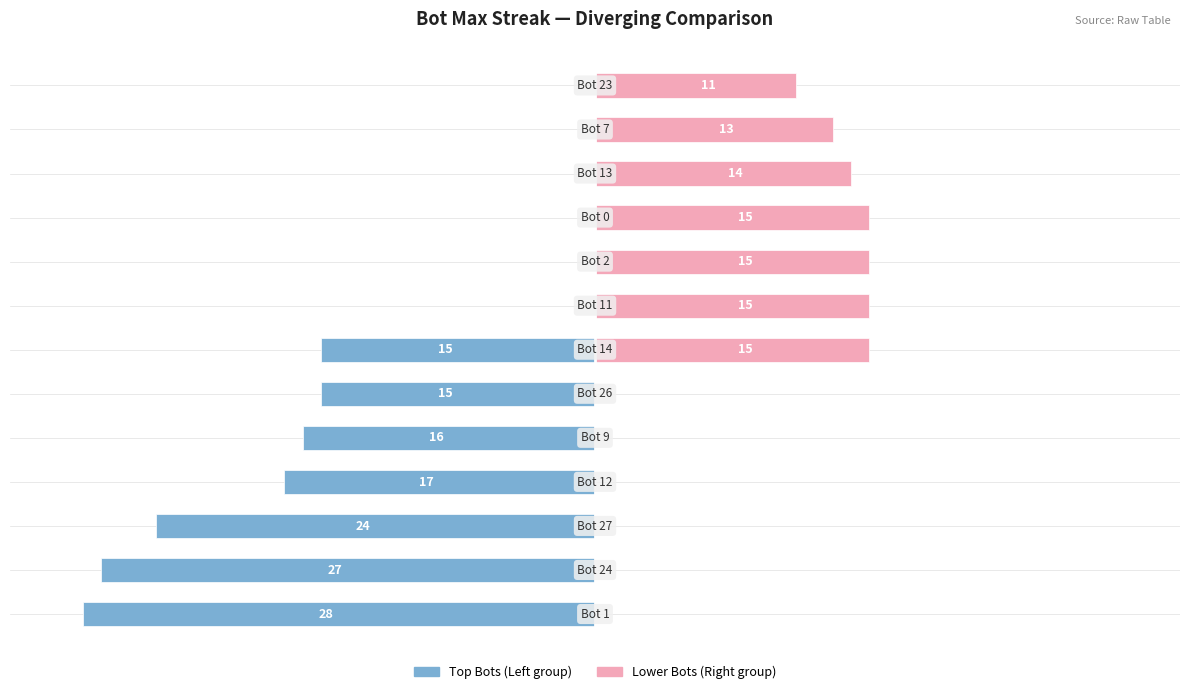

The value of Top Bots (Right) at 1 is 25. True or false?

False